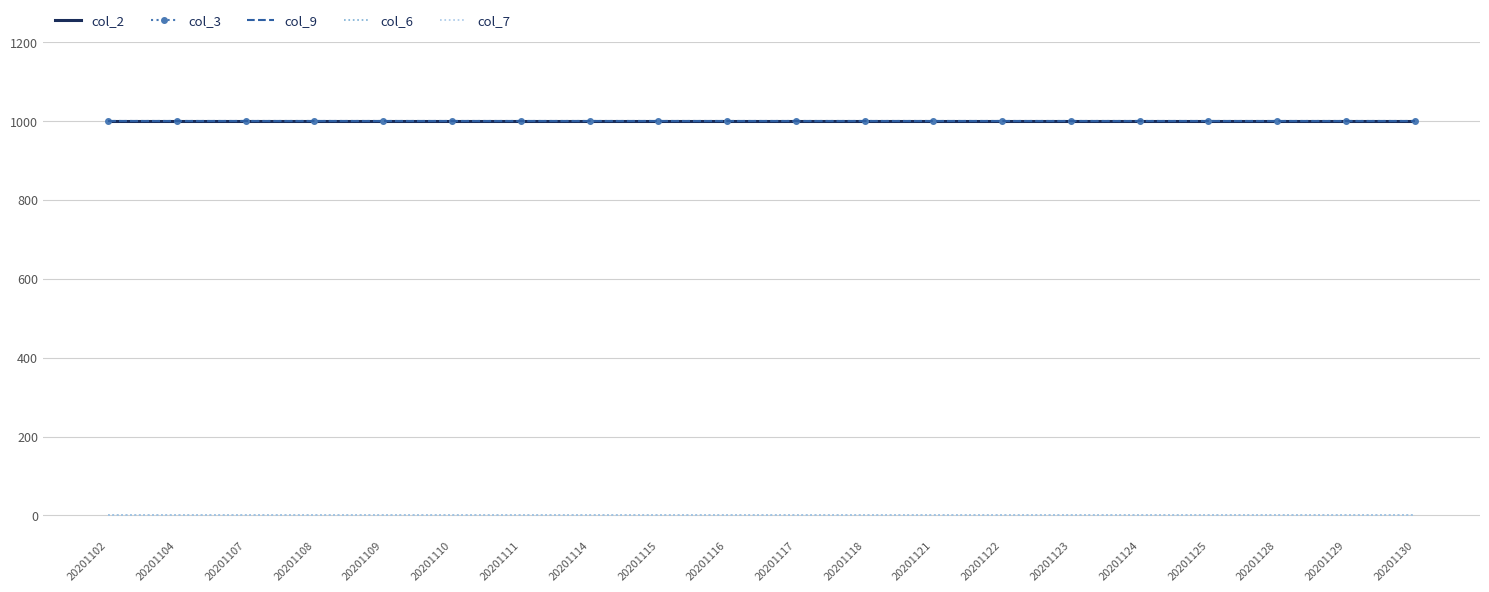

Where is col_2 nearest to the value 1000?

20201102